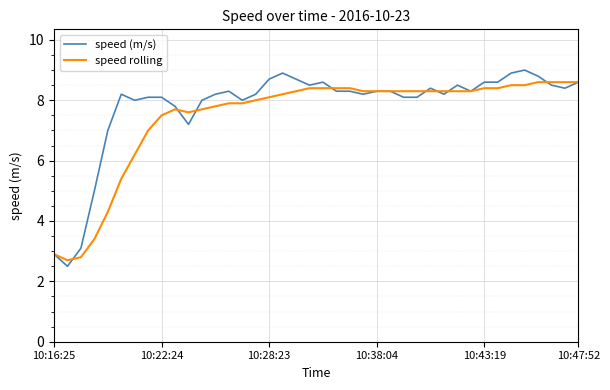

What is the greatest value displayed?

9.0